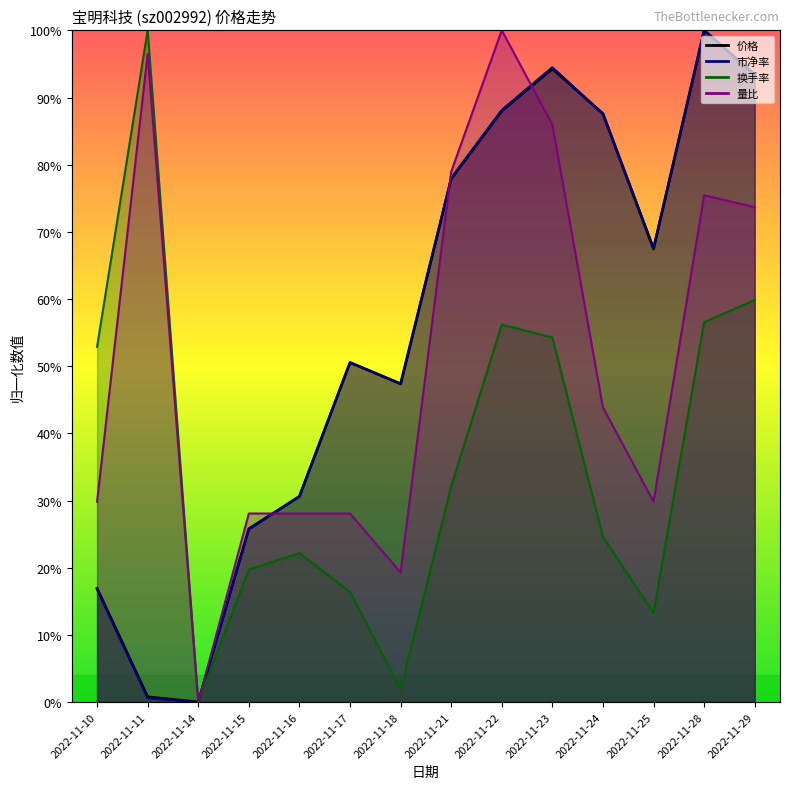

What are all the series names shown in the legend?

价格, 市净率, 换手率, 量比